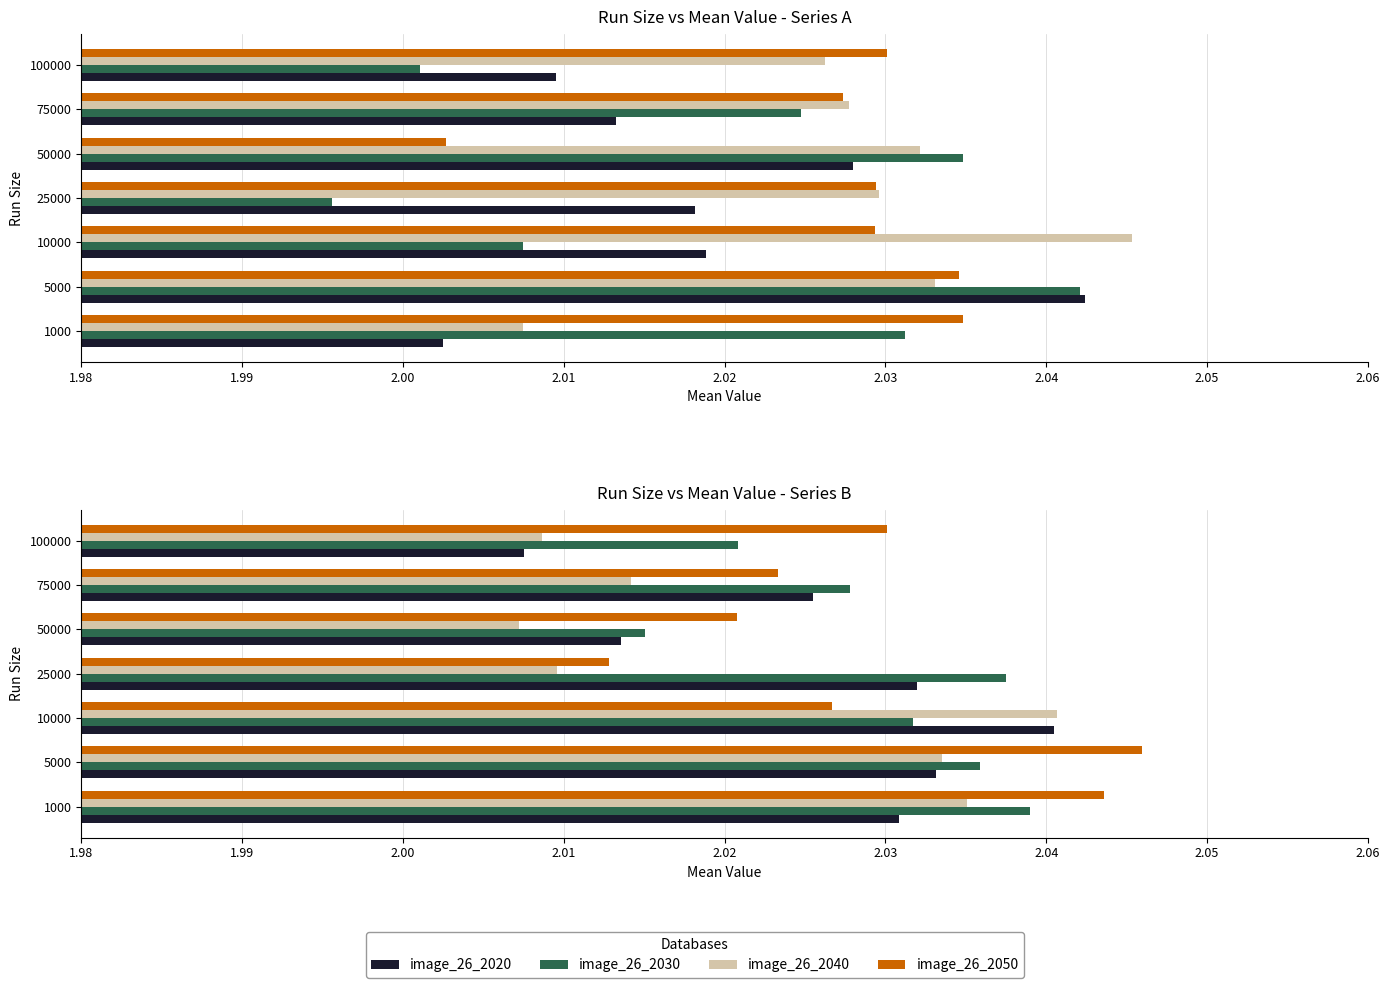

Reading left to right, transcribe all the data shown in this chart.

image_26_2020: 2.0	2.0	2.0	2.0	2.0	2.0	2.0
image_26_2030: 2.0	2.0	2.0	2.0	2.0	2.0	2.0
image_26_2040: 2.0	2.0	2.0	2.0	2.0	2.0	2.0
image_26_2050: 2.0	2.0	2.0	2.0	2.0	2.0	2.0